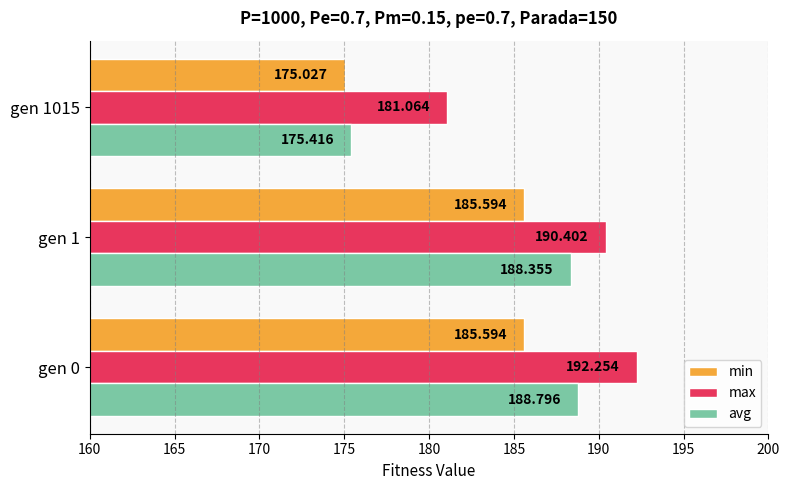

What is the difference between the maximum and minimum values in the min series?

10.6